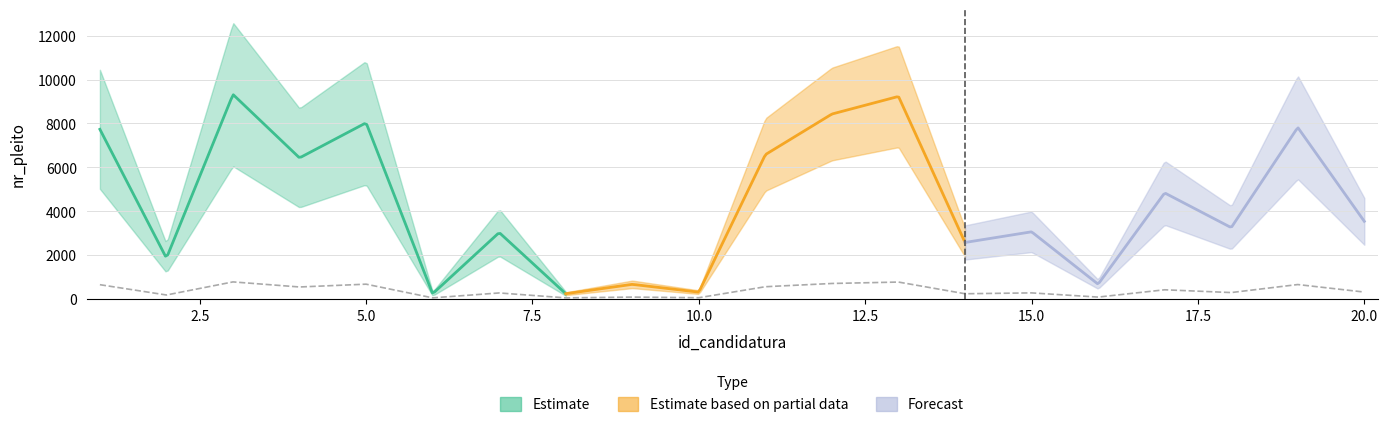

What is the value of the 13th point from the left?

788.5